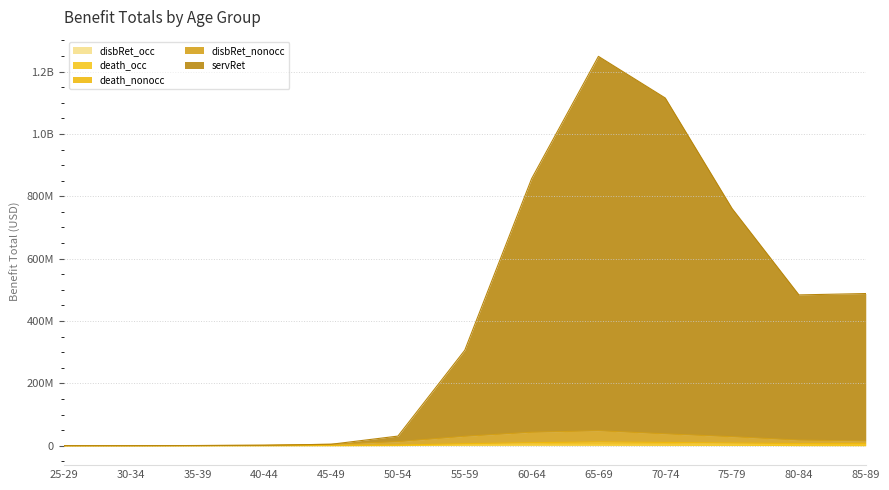

What is the value of the disbRet_nonocc point at the 12th from the left?

17890569